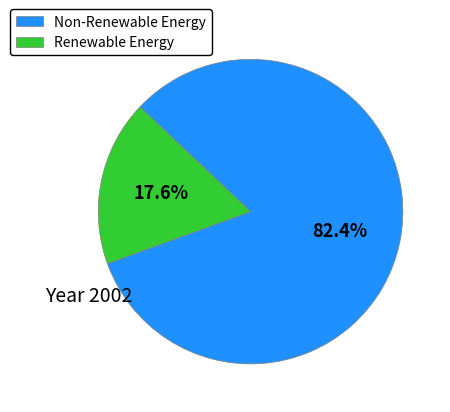

To the nearest percent, what is the difference between the largest and smallest slice percentages?

65%